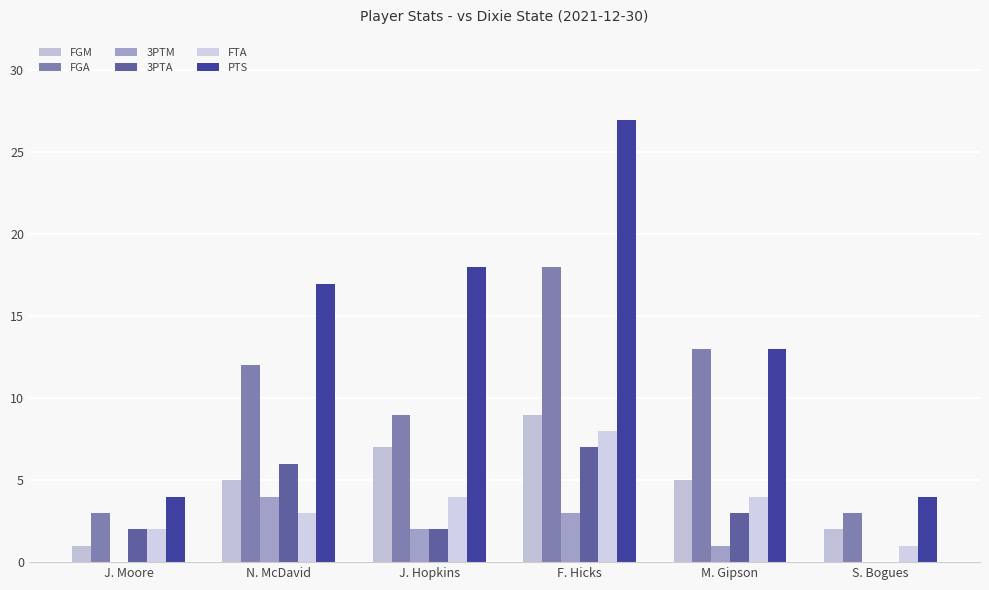

Count the number of data series in this chart.

6